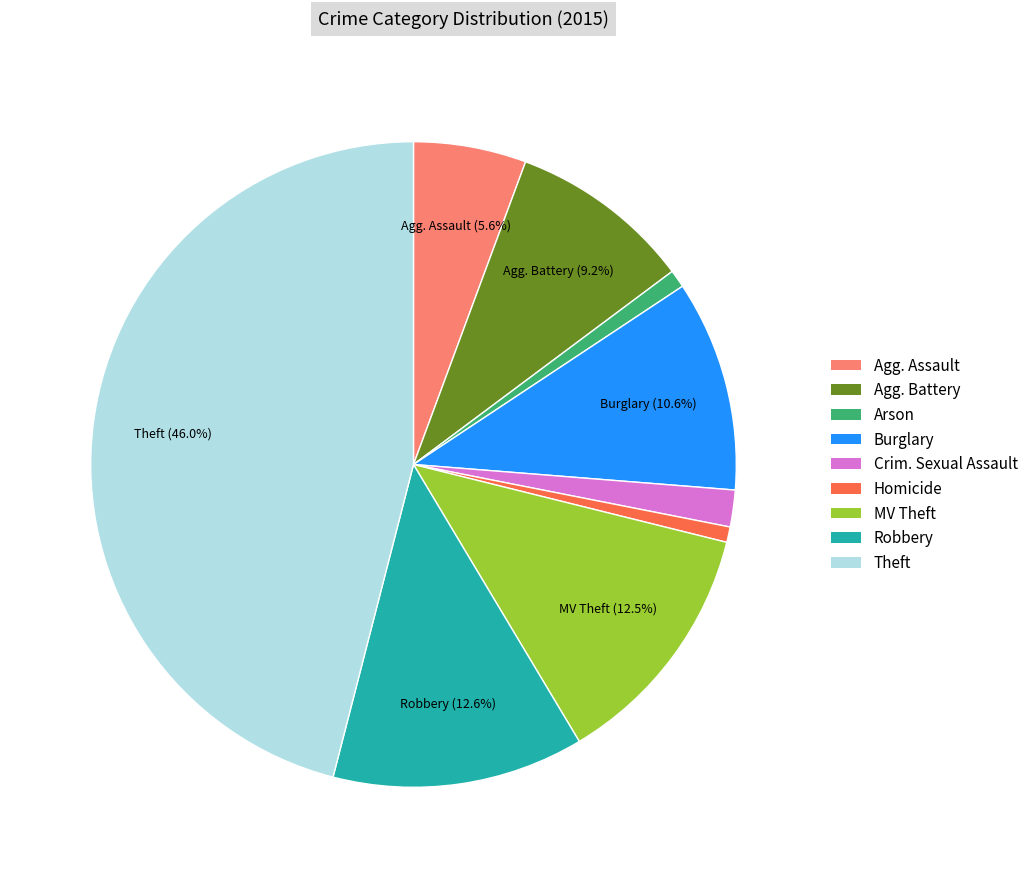

What is the largest slice in the pie chart?

Theft